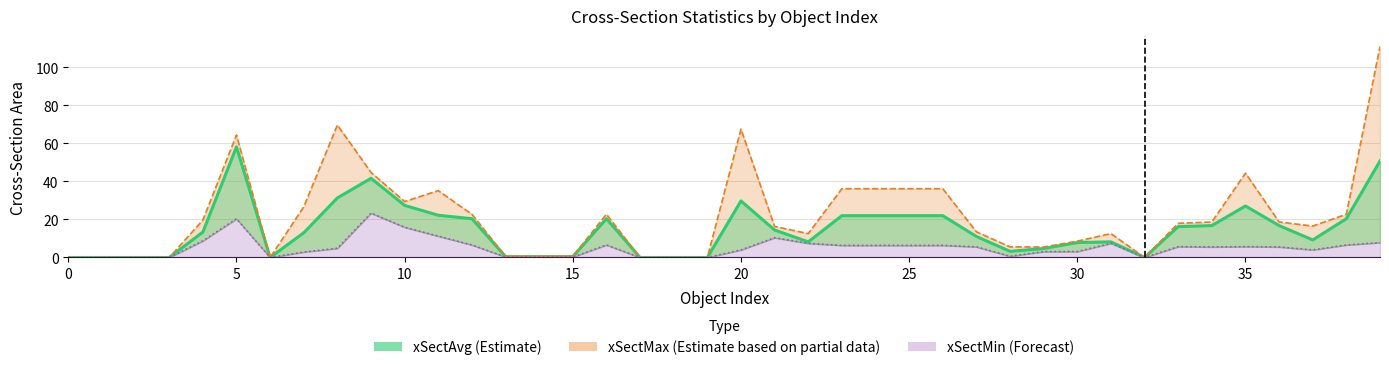

Which series has the largest range (max minus min)?

xSectMax